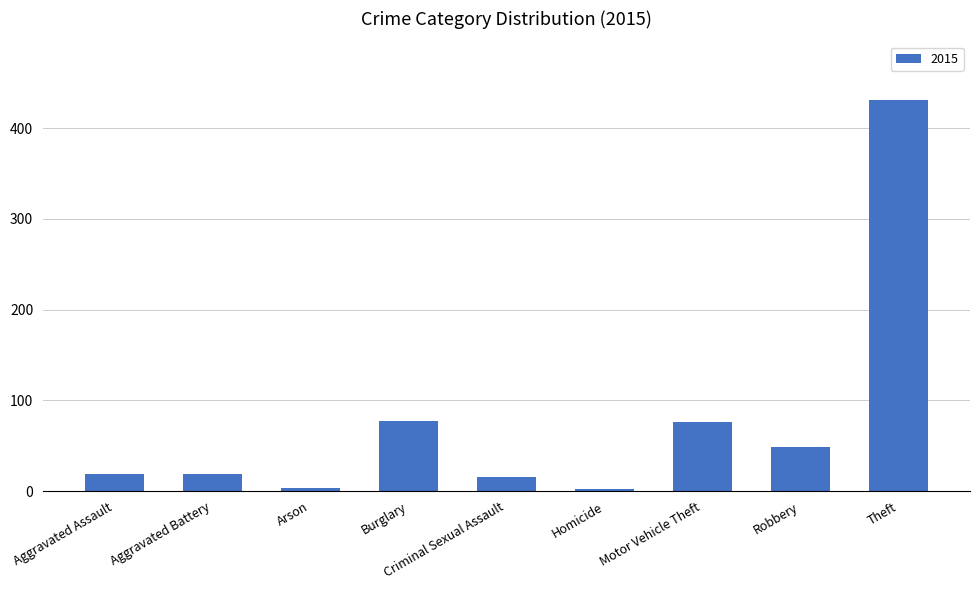

The value at Theft is 431. True or false?

True